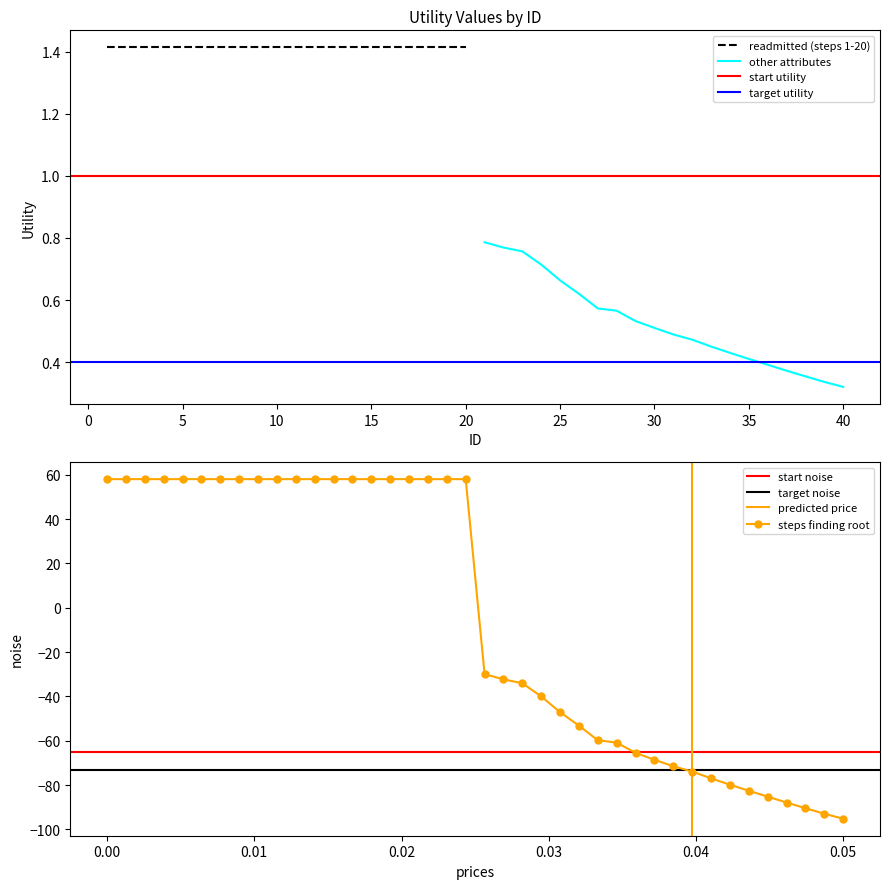

Reading left to right, what are all the values shown in this chart?

58.0	58.0	58.0	58.0	58.0	58.0	58.0	58.0	58.0	58.0	58.0	58.0	58.0	58.0	58.0	58.0	58.0	58.0	58.0	58.0	-29.9	-32.3	-34.1	-40.0	-47.1	-53.2	-59.8	-60.8	-65.5	-68.6	-71.5	-73.9	-77.0	-79.8	-82.6	-85.2	-87.9	-90.4	-92.9	-95.2